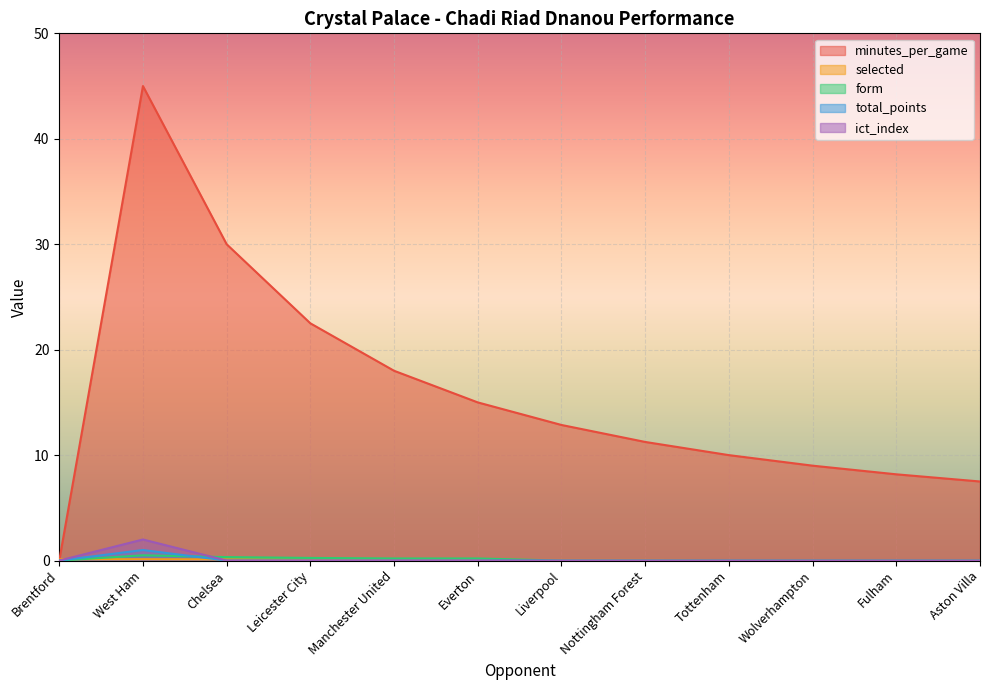

Does the chart display data point markers on the line(s)?

No